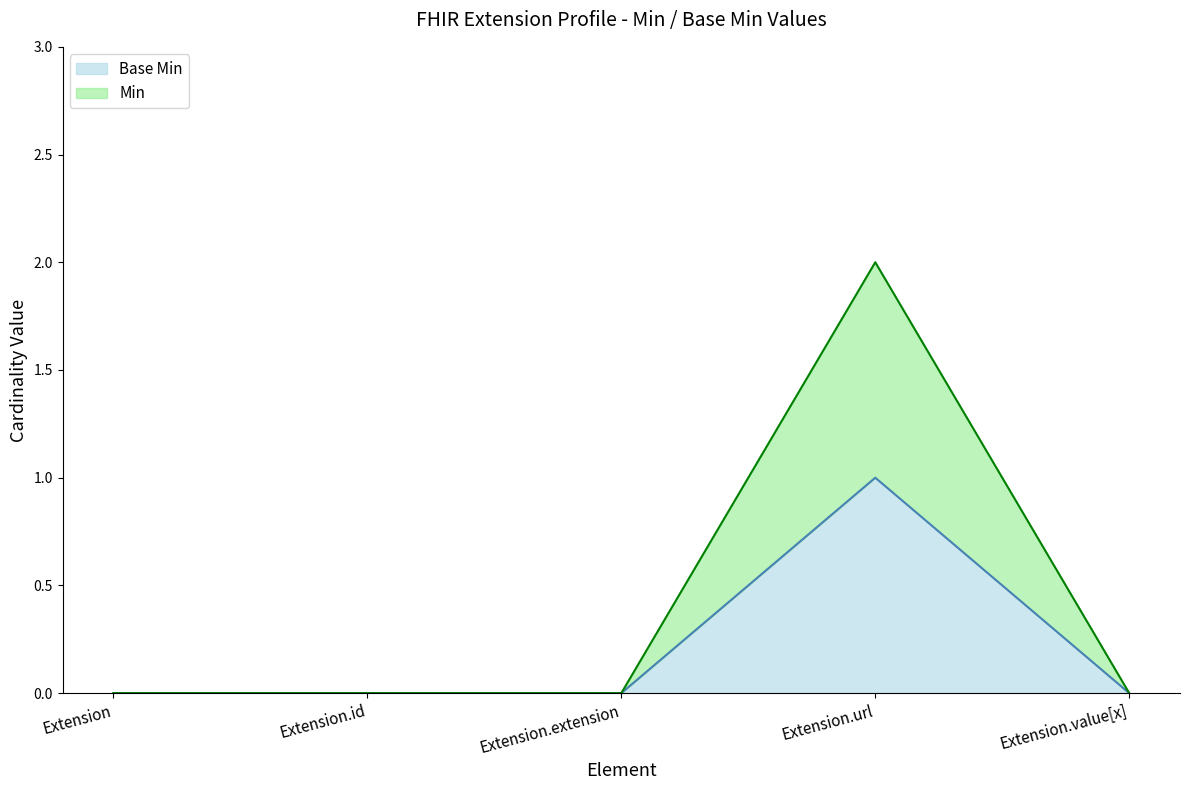

What is the label of the 4th point from the right?

Extension.id